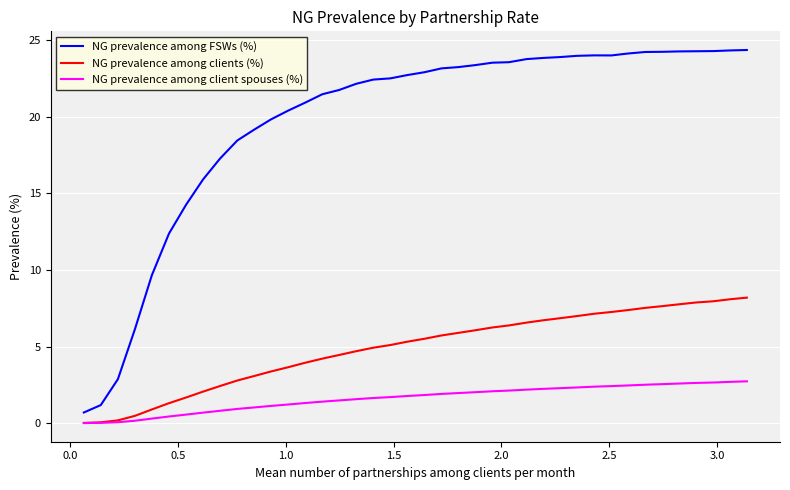

Rank the series by their maximum value, from lowest to highest.

NG prevalence among client spouses (%), NG prevalence among clients (%), NG prevalence among FSWs (%)